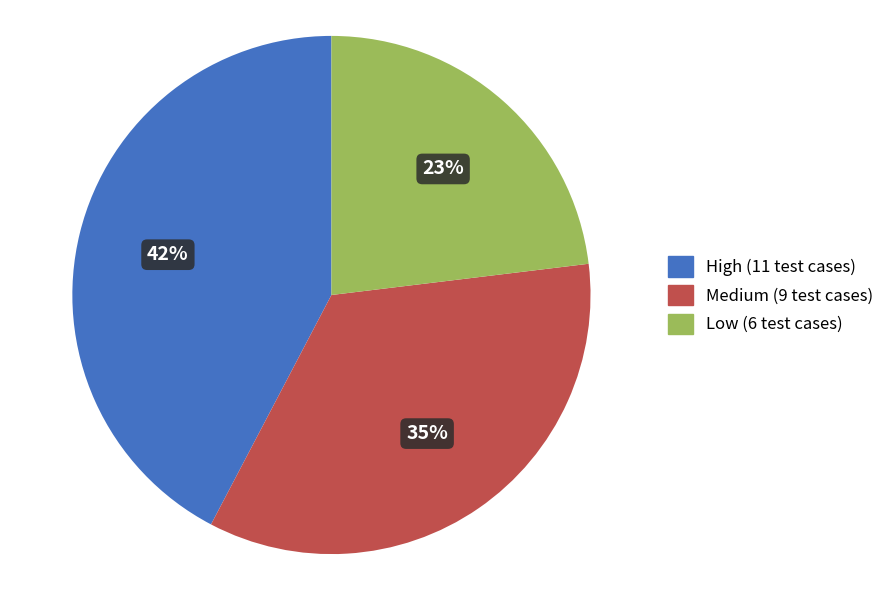

Between Low and High, which is larger?

High